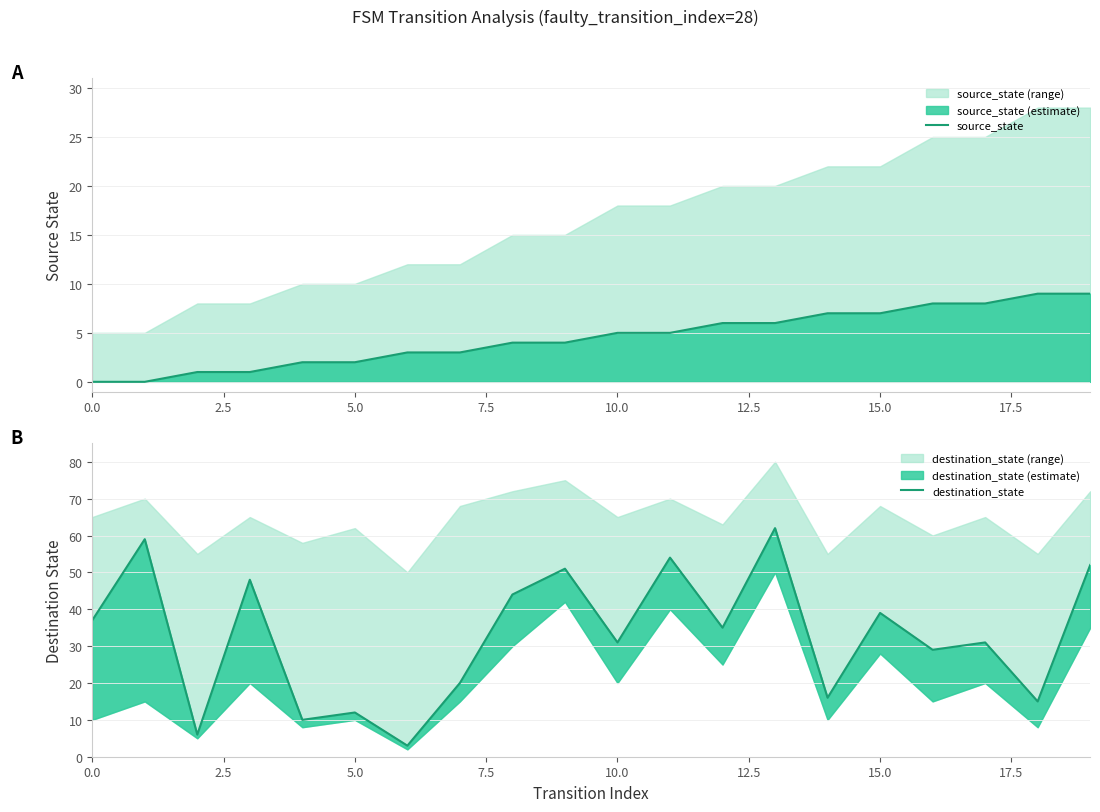

What is the spread (max minus min) of values at 18?

6